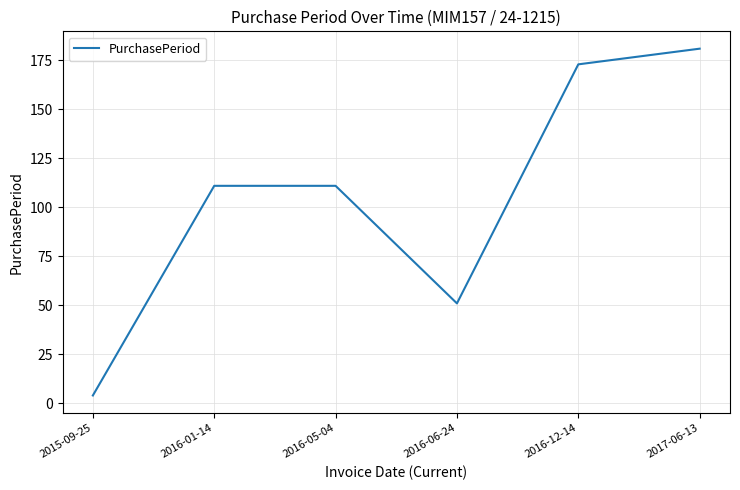

Is this an area chart (filled region under the line)?

No